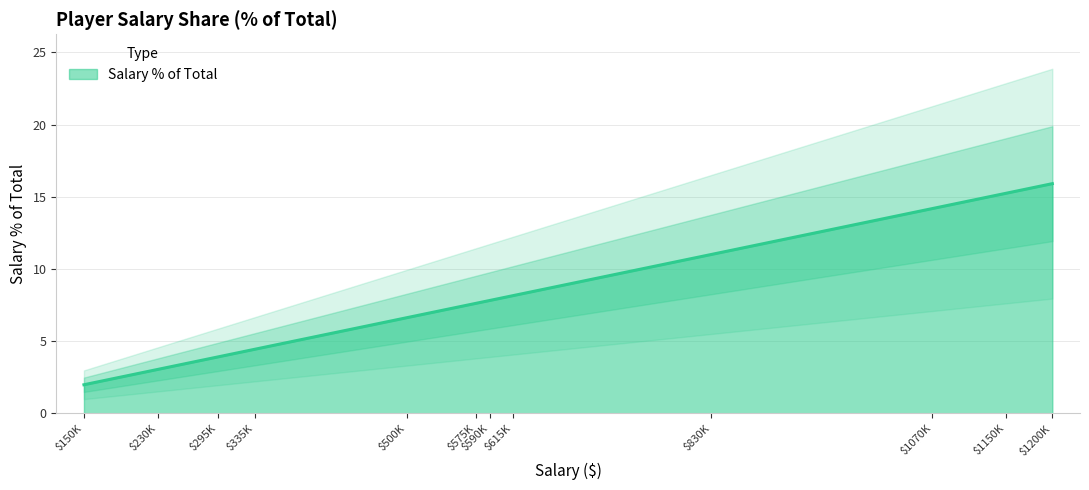

What is the maximum value for Salary % of Total?

15.9